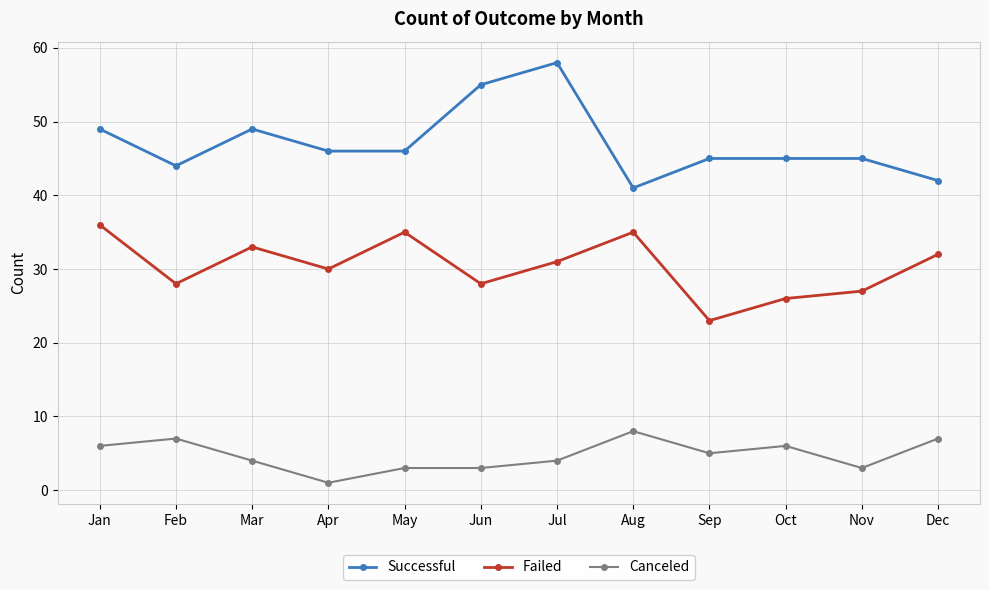

True or false: Failed and Successful intersect in this chart.

False